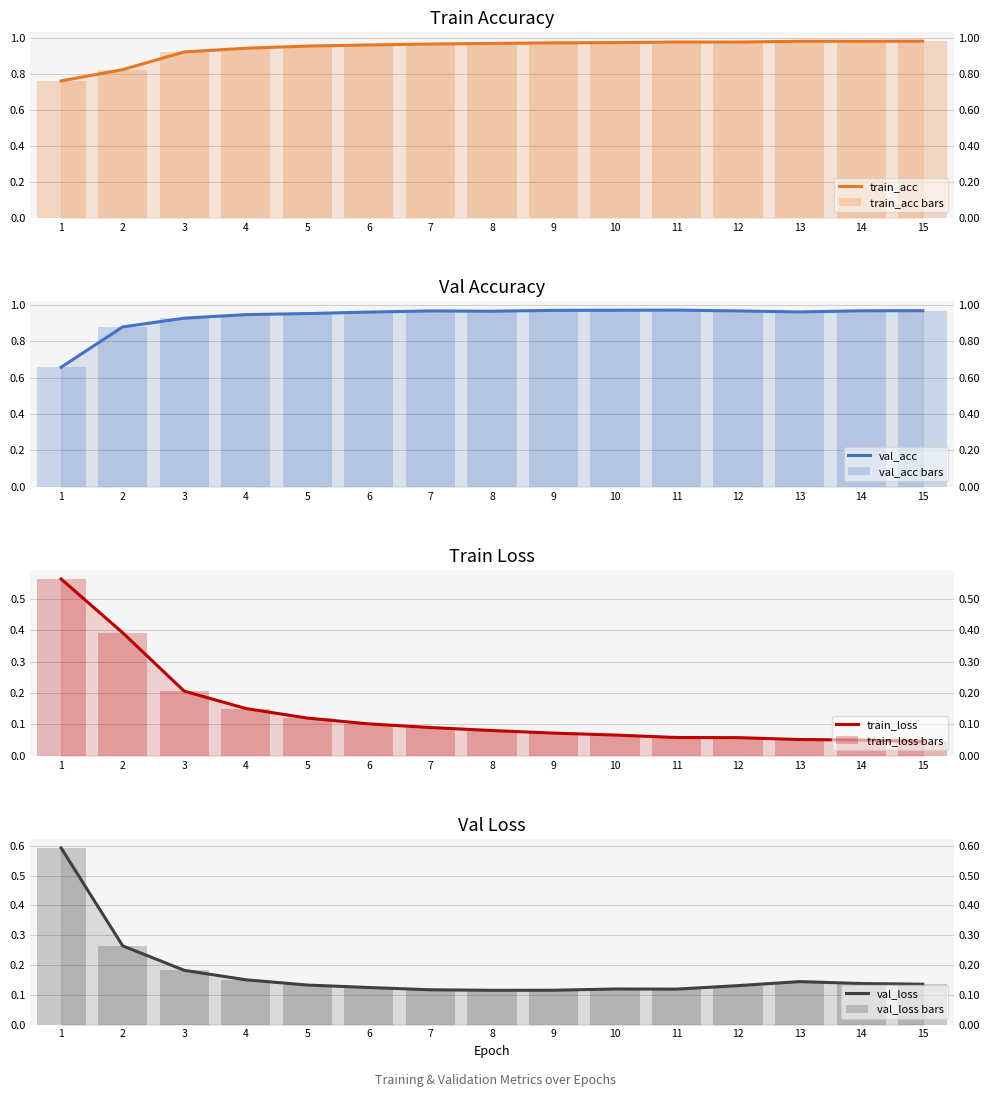

Is it true that train_loss equals 0.1 at 5?

True